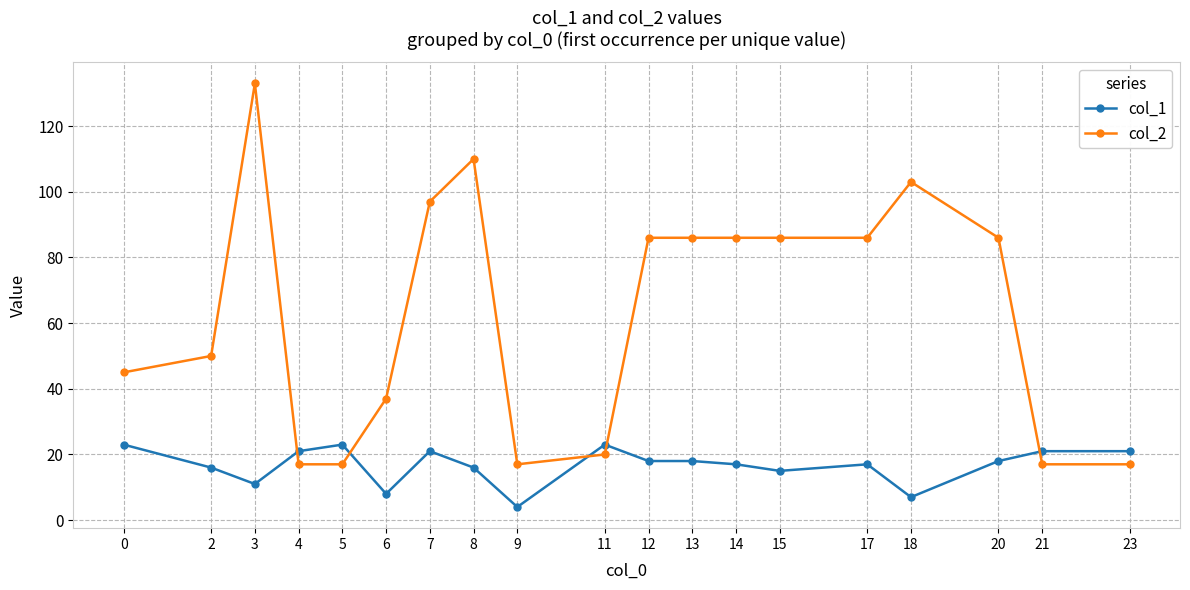

At which label does col_1 reach its minimum?

9